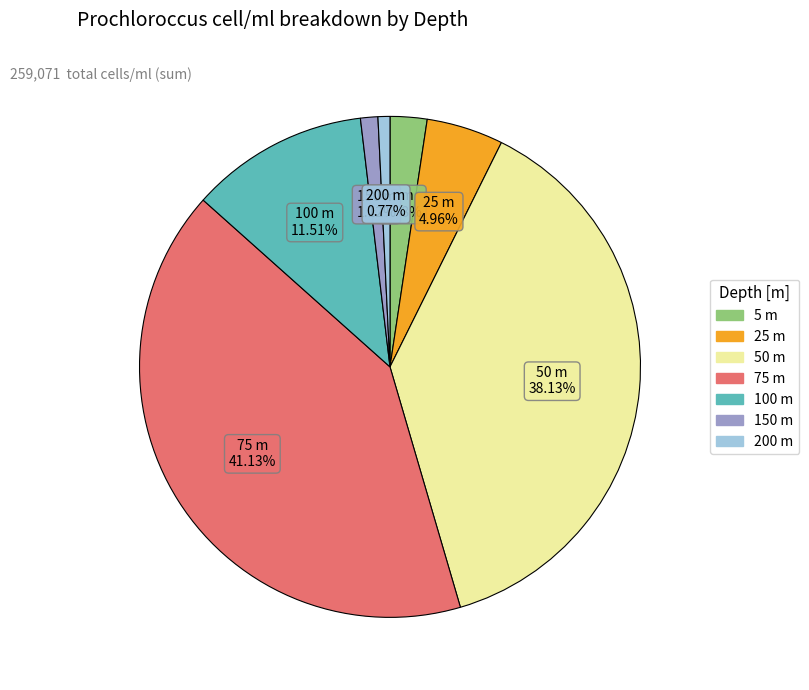

How many slices are in this pie chart?

7